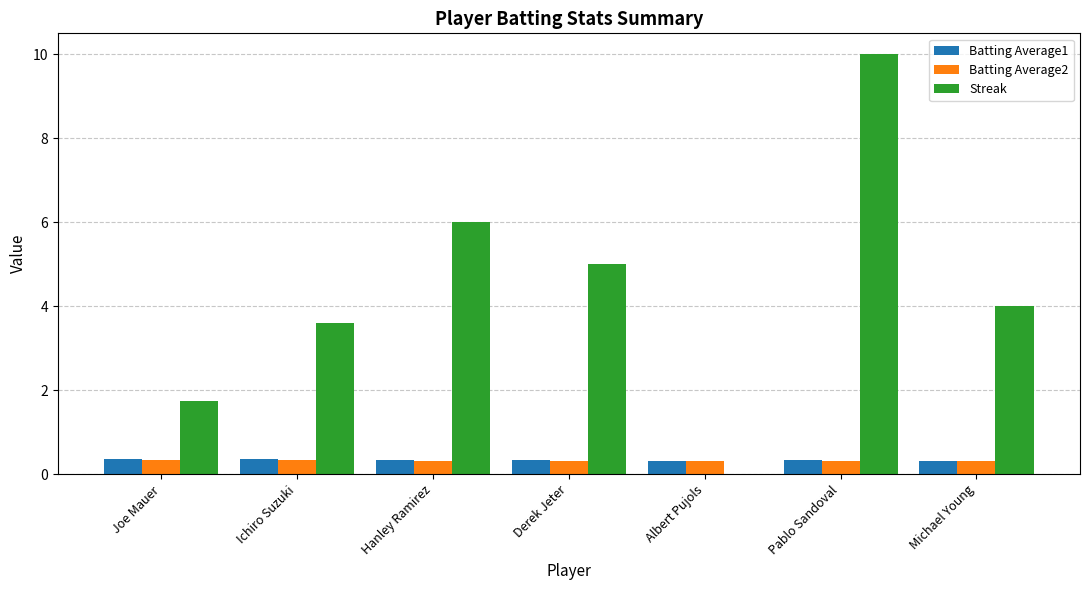

At which category is the sum across all series the highest?

Pablo Sandoval